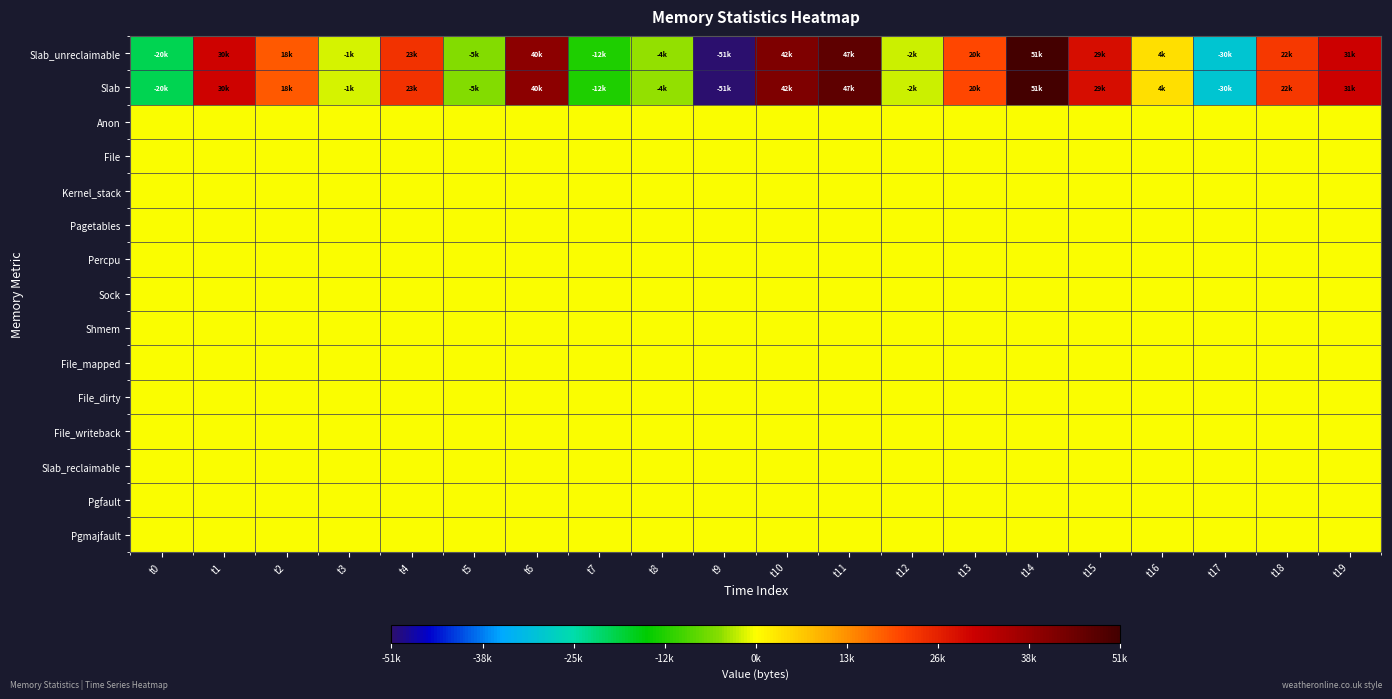

Between t18 and t11, which is larger?

t11